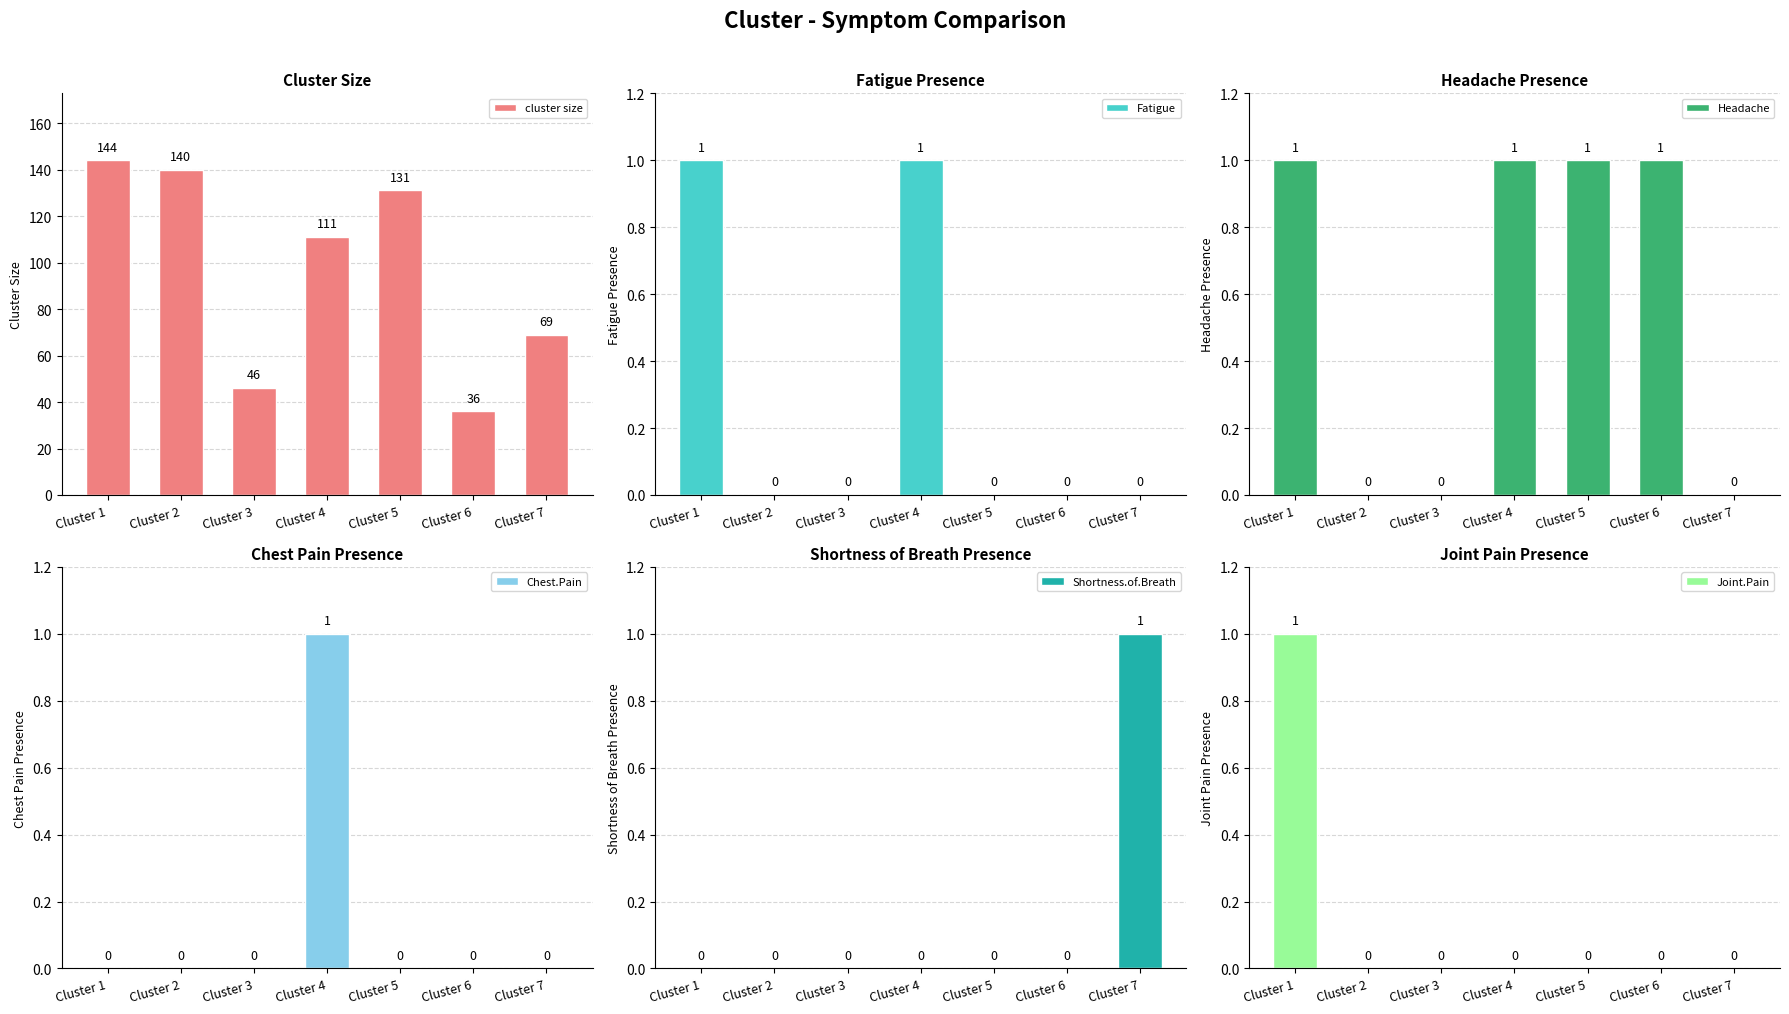

How many Joint.Pain values are between 0 and 1?

7